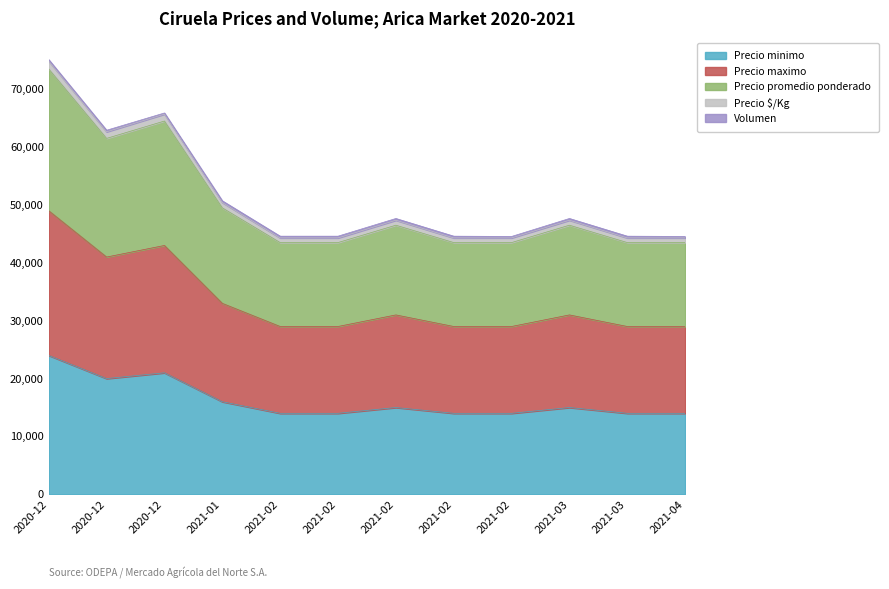

How many lines are shown in the chart?

5